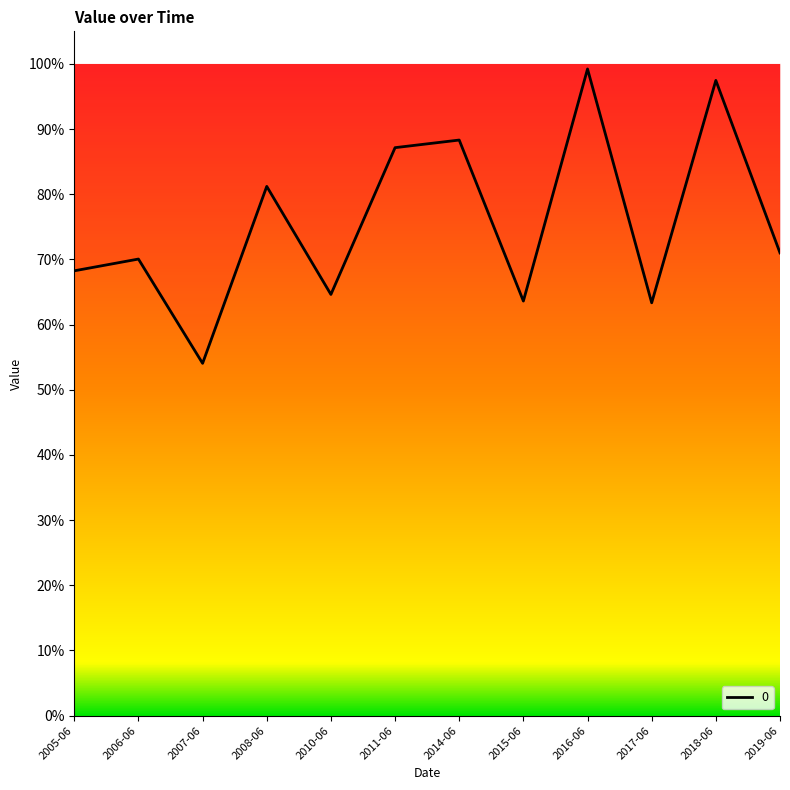

At which category does the data reach its first local peak?

2006-06